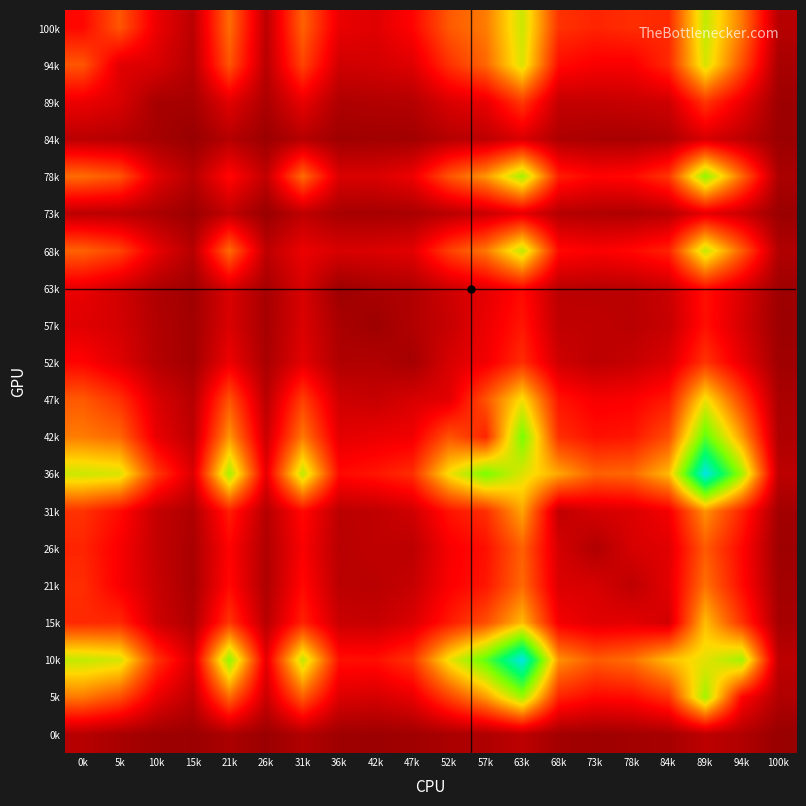

Reading left to right, what are all the values shown in this chart?

100k: 0k=267	5k=455	10k=207	15k=88	21k=507	26k=91	31k=482	36k=201	42k=176	47k=257	52k=462	57k=540	63k=835	68k=369	73k=335	78k=357	84k=347	89k=852	94k=535	100k=79
94k: 0k=455	5k=180	10k=161	15k=76	21k=451	26k=85	31k=410	36k=141	42k=148	47k=177	52k=365	57k=492	63k=809	68k=275	73k=237	78k=237	84k=346	89k=816	94k=439	100k=45
89k: 0k=207	5k=161	10k=43	15k=40	21k=185	26k=55	31k=201	36k=62	42k=69	47k=75	52k=165	57k=199	63k=386	68k=111	73k=111	78k=122	84k=138	89k=376	94k=205	100k=21
84k: 0k=88	5k=76	10k=40	15k=7	21k=78	26k=15	31k=77	36k=25	42k=30	47k=31	52k=77	57k=96	63k=162	68k=60	73k=49	78k=44	84k=63	89k=158	94k=95	100k=14
78k: 0k=507	5k=451	10k=185	15k=78	21k=269	26k=106	31k=504	36k=164	42k=165	47k=212	52k=448	57k=595	63k=906	68k=321	73k=255	78k=271	84k=378	89k=945	94k=497	100k=51
73k: 0k=91	5k=85	10k=55	15k=15	21k=106	26k=11	31k=98	36k=43	42k=40	47k=48	52k=85	57k=127	63k=192	68k=76	73k=65	78k=60	84k=83	89k=192	94k=127	100k=13
68k: 0k=482	5k=410	10k=201	15k=77	21k=504	26k=98	31k=208	36k=160	42k=166	47k=186	52k=400	57k=532	63k=854	68k=272	73k=241	78k=270	84k=330	89k=848	94k=471	100k=66
63k: 0k=201	5k=141	10k=62	15k=25	21k=164	26k=43	31k=160	36k=19	42k=50	47k=64	52k=137	57k=187	63k=271	68k=91	73k=85	78k=90	84k=126	89k=287	94k=168	100k=23
57k: 0k=176	5k=148	10k=69	15k=30	21k=165	26k=40	31k=166	36k=50	42k=20	47k=69	52k=117	57k=206	63k=301	68k=102	73k=101	78k=87	84k=117	89k=285	94k=152	100k=18
52k: 0k=257	5k=177	10k=75	15k=31	21k=212	26k=48	31k=186	36k=64	42k=69	47k=38	52k=158	57k=220	63k=357	68k=140	73k=92	78k=115	84k=167	89k=374	94k=198	100k=26
47k: 0k=462	5k=365	10k=165	15k=77	21k=448	26k=85	31k=400	36k=137	42k=117	47k=158	52k=183	57k=447	63k=756	68k=295	73k=233	78k=243	84k=309	89k=767	94k=407	100k=50
42k: 0k=540	5k=492	10k=199	15k=96	21k=595	26k=127	31k=532	36k=187	42k=206	47k=220	52k=447	57k=337	63k=990	68k=360	73k=286	78k=301	84k=434	89k=1041	94k=605	100k=61
36k: 0k=835	5k=809	10k=386	15k=162	21k=906	26k=192	31k=854	36k=271	42k=301	47k=357	52k=756	57k=990	63k=802	68k=629	73k=478	78k=498	84k=673	89k=1467	94k=916	100k=95
31k: 0k=369	5k=275	10k=111	15k=60	21k=321	26k=76	31k=272	36k=91	42k=102	47k=140	52k=295	57k=360	63k=629	68k=103	73k=152	78k=168	84k=227	89k=587	94k=333	100k=32
26k: 0k=335	5k=237	10k=111	15k=49	21k=255	26k=65	31k=241	36k=85	42k=101	47k=92	52k=233	57k=286	63k=478	68k=152	73k=64	78k=157	84k=180	89k=464	94k=264	100k=22
21k: 0k=357	5k=237	10k=122	15k=44	21k=271	26k=60	31k=270	36k=90	42k=87	47k=115	52k=243	57k=301	63k=498	68k=168	73k=157	78k=97	84k=185	89k=515	94k=276	100k=33
15k: 0k=347	5k=346	10k=138	15k=63	21k=378	26k=83	31k=330	36k=126	42k=117	47k=167	52k=309	57k=434	63k=673	68k=227	73k=180	78k=185	84k=145	89k=679	94k=371	100k=42
10k: 0k=852	5k=816	10k=376	15k=158	21k=945	26k=192	31k=848	36k=287	42k=285	47k=374	52k=767	57k=1041	63k=1467	68k=587	73k=464	78k=515	84k=679	89k=788	94k=911	100k=93
5k: 0k=535	5k=439	10k=205	15k=95	21k=497	26k=127	31k=471	36k=168	42k=152	47k=198	52k=407	57k=605	63k=916	68k=333	73k=264	78k=276	84k=371	89k=911	94k=262	100k=67
0k: 0k=79	5k=45	10k=21	15k=14	21k=51	26k=13	31k=66	36k=23	42k=18	47k=26	52k=50	57k=61	63k=95	68k=32	73k=22	78k=33	84k=42	89k=93	94k=67	100k=6